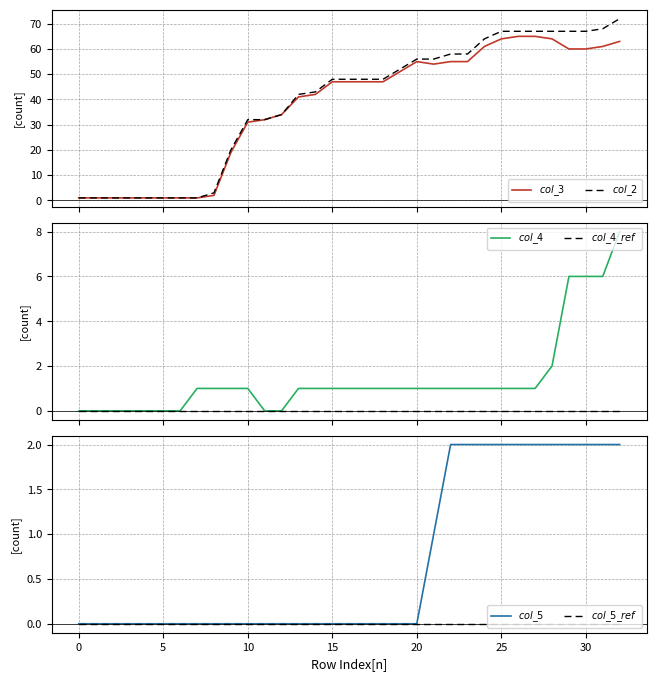

What are all the series names shown in the legend?

$col\_3$, $col\_2$, $col\_4$, $col\_4\_ref$, $col\_5$, $col\_5\_ref$